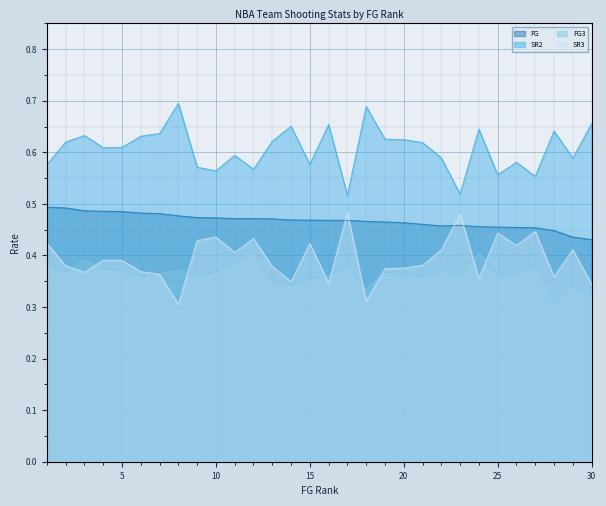

Rank the series at 19 from lowest to highest value.

FG3, SR3, FG, SR2